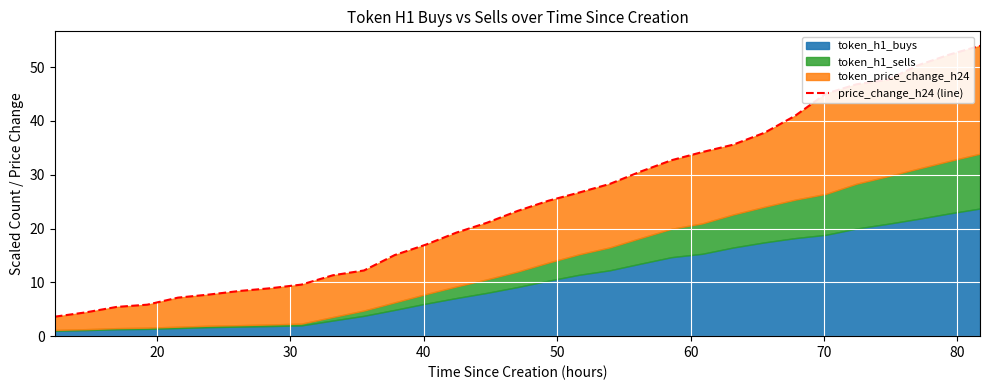

How many values exceed 23?

16